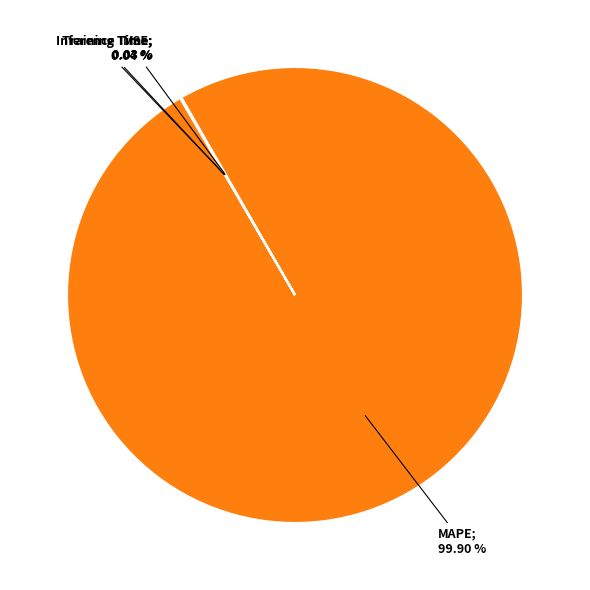

Is there a majority slice in this chart?

Yes